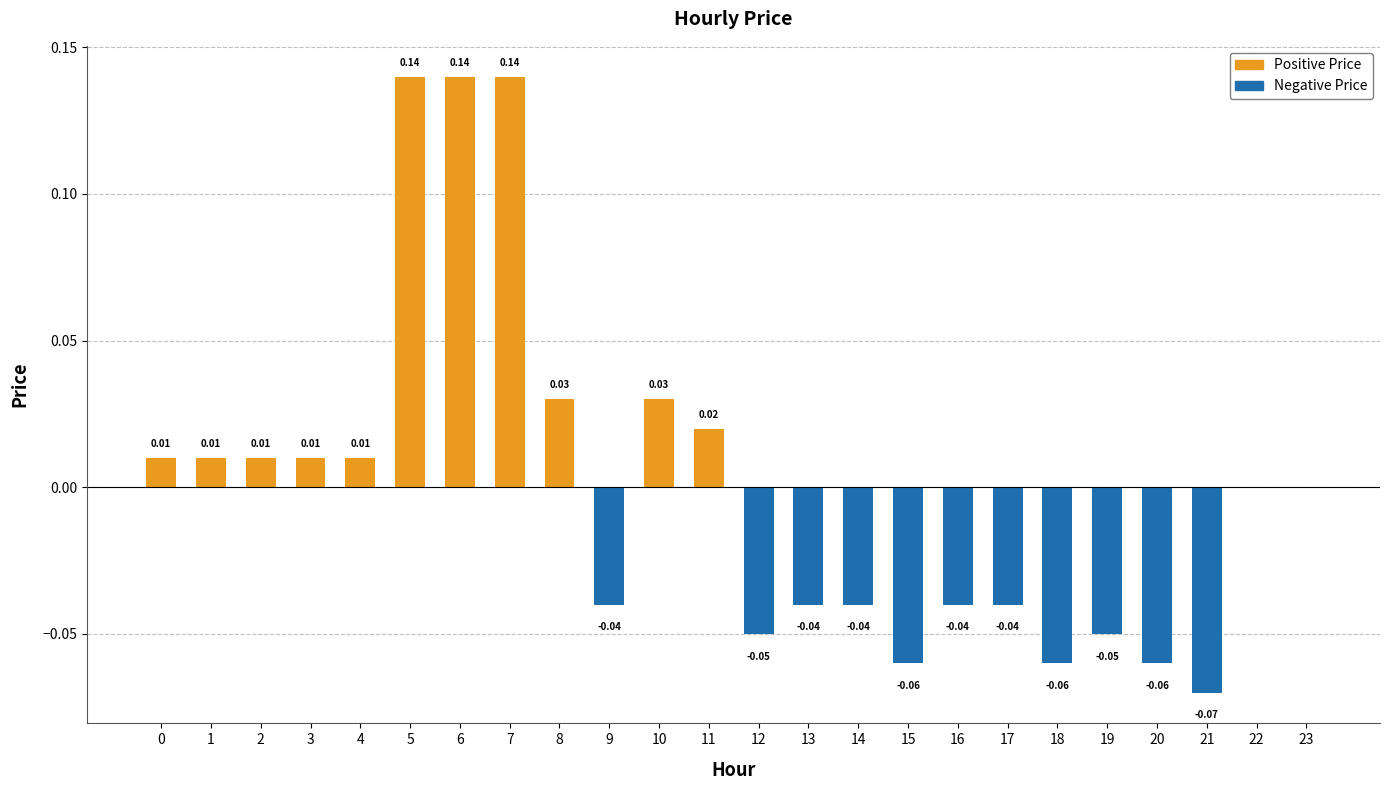

At which category does the chart reach its minimum across all series?

21